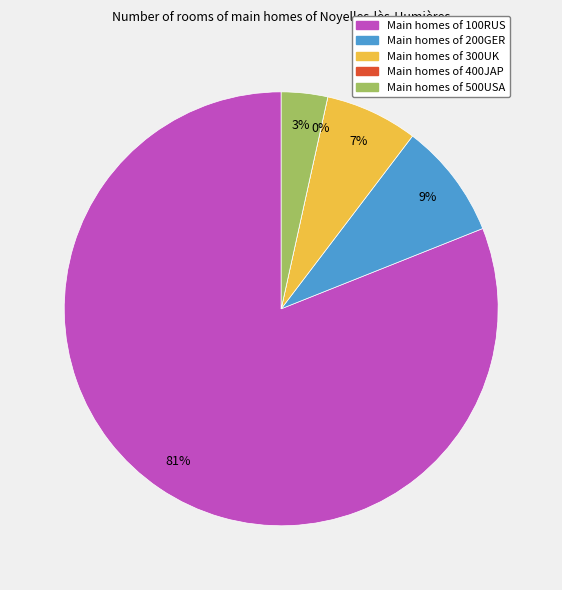

Does 500USA account for over 50% of the chart?

No